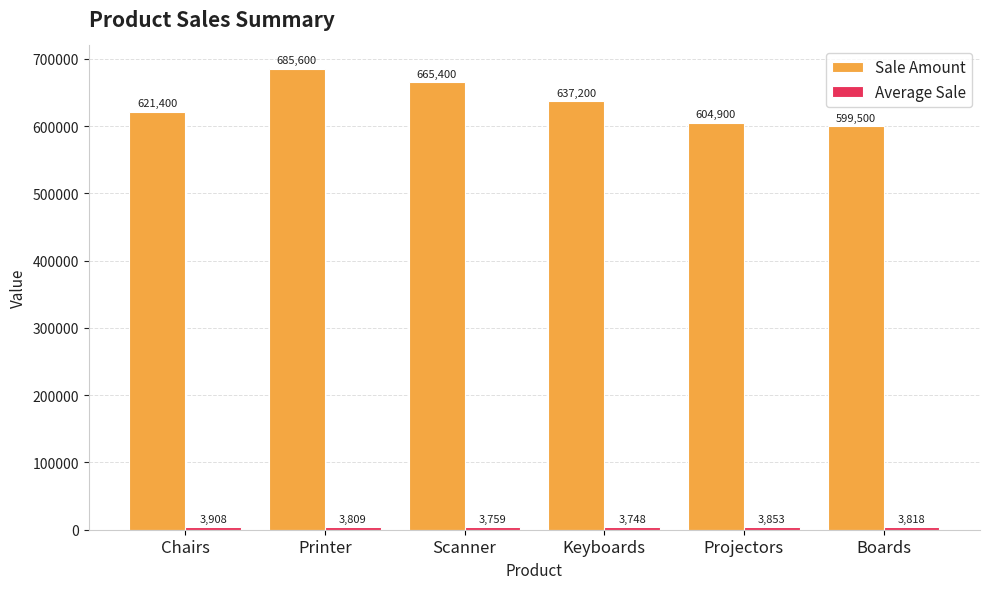

Where does the Sale Amount series first go above 637200?

Printer